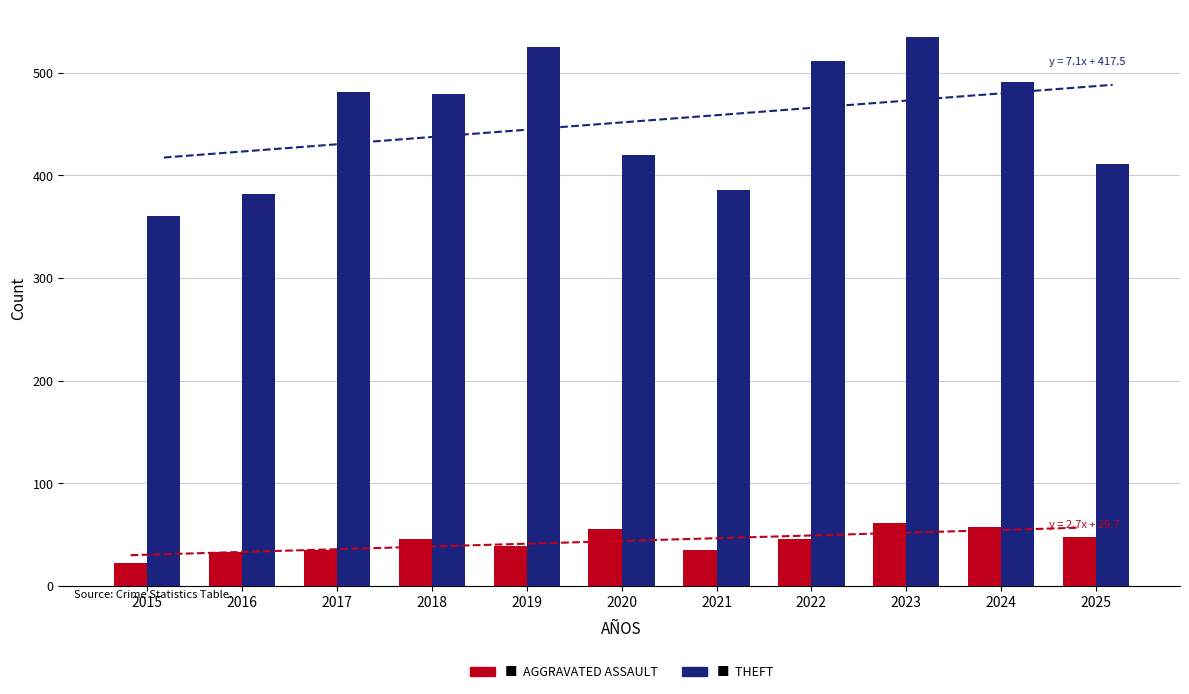

What is the approximate value of Aggravated Assault at 2020?

55